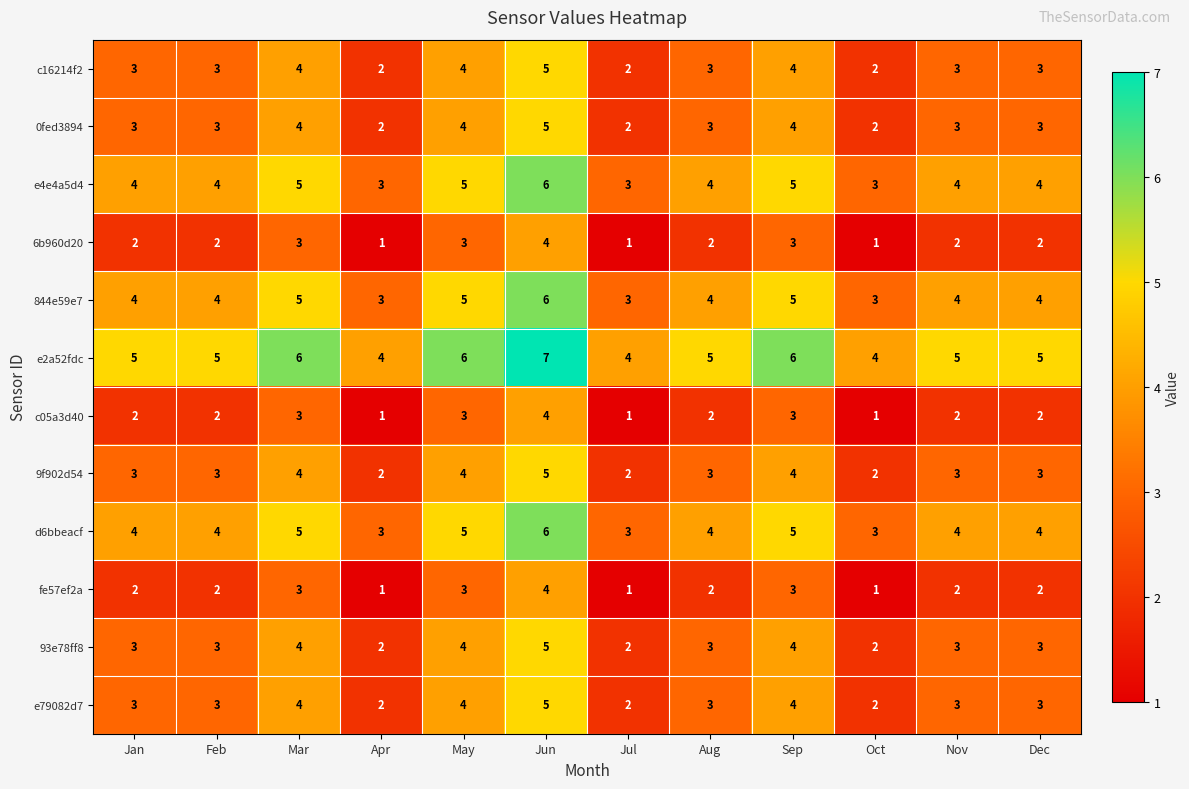

How many values in the e4e4a5d4 series are below 4?

3